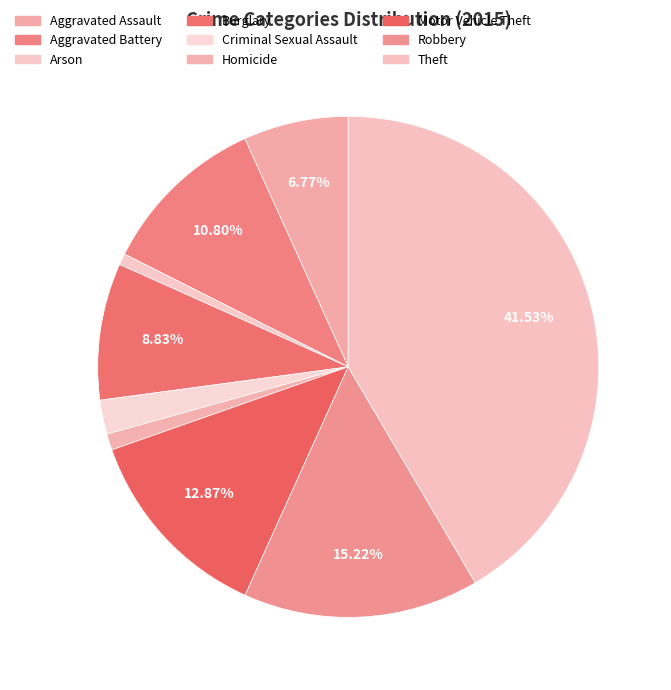

How many slices are in this pie chart?

9